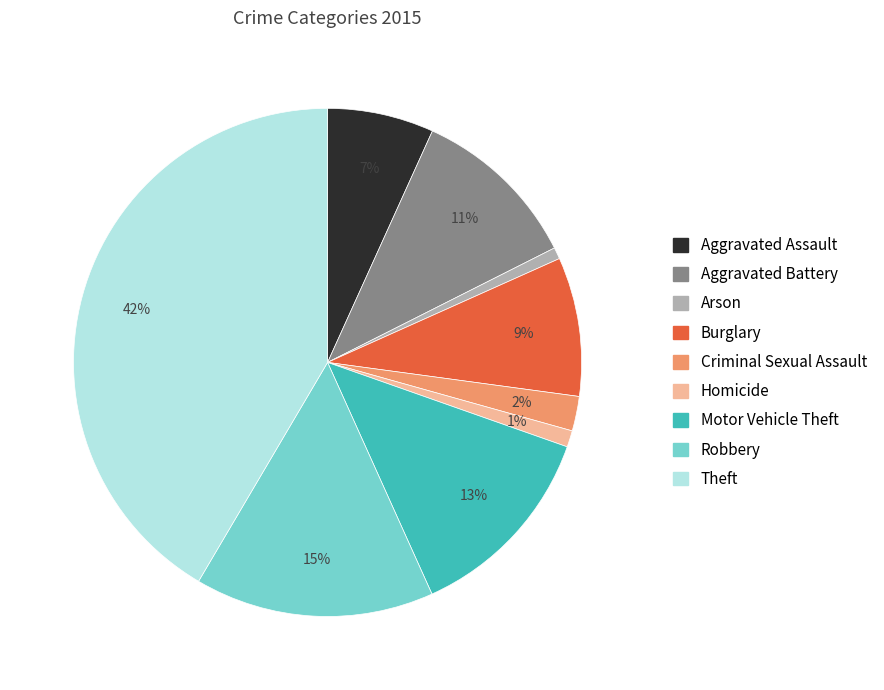

To the nearest percent, what percentage of the pie is Robbery?

15%